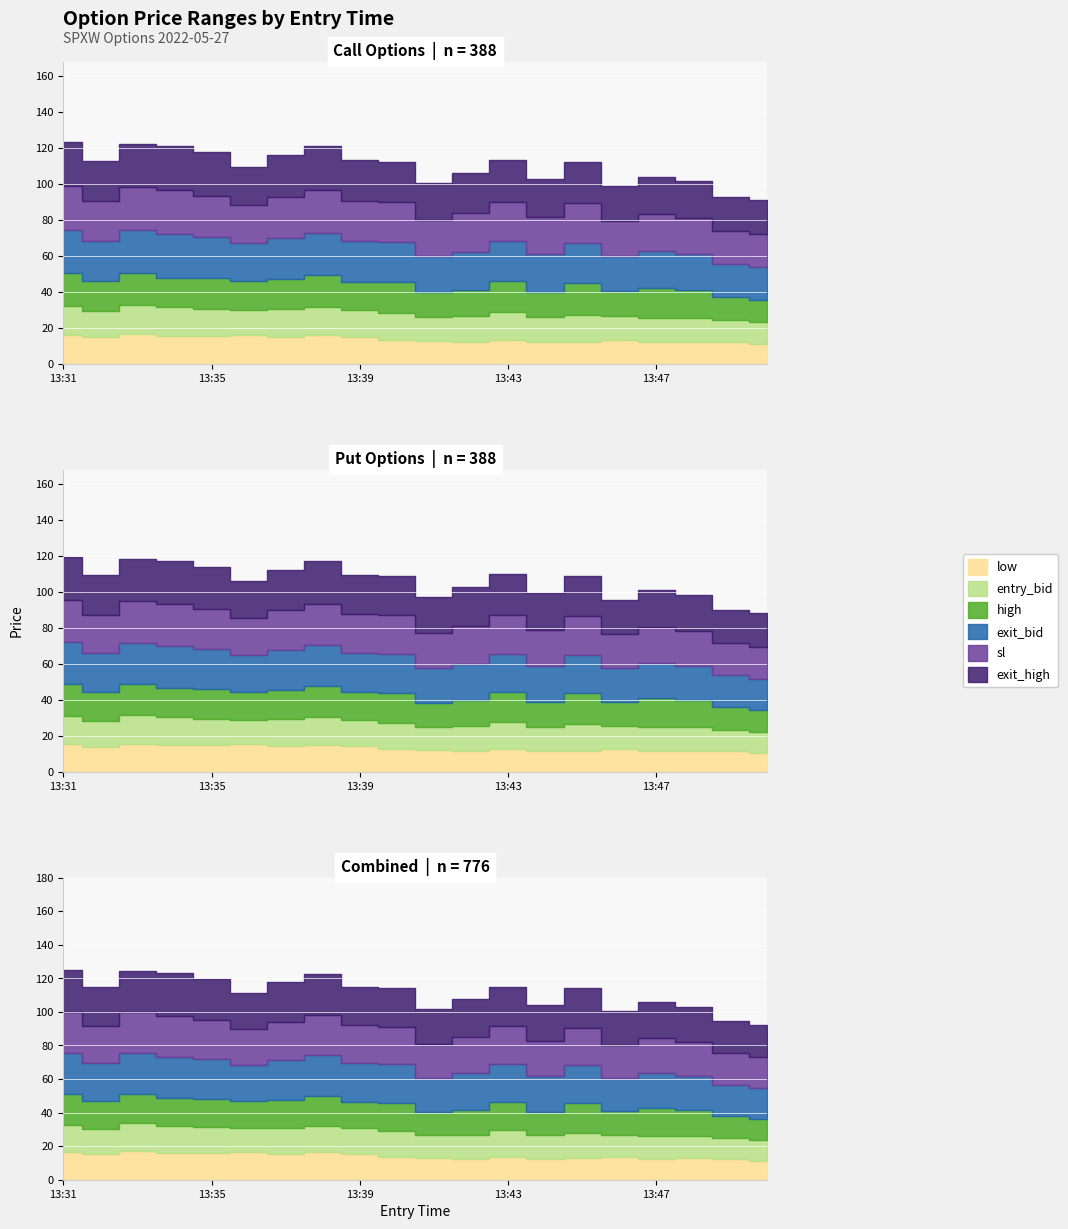

Reading left to right, transcribe all the data shown in this chart.

low: 13:31=16.0	13:32=14.8	13:33=16.5	13:34=15.5	13:35=15.4	13:36=16.0	13:37=15.2	13:38=15.9	13:39=15.1	13:40=13.5	13:41=12.6	13:42=12.3	13:43=13.2	13:44=12.3	13:45=12.4	13:46=13.4	13:47=12.2	13:48=12.4	13:49=11.9	13:50=10.8
entry_bid: 13:31=16.4	13:32=14.8	13:33=16.5	13:34=16.3	13:35=15.3	13:36=14.1	13:37=15.3	13:38=15.7	13:39=15.0	13:40=14.9	13:41=13.4	13:42=14.2	13:43=15.8	13:44=13.9	13:45=15.0	13:46=13.0	13:47=13.6	13:48=13.3	13:49=12.3	13:50=12.2
exit_bid: 13:31=24.2	13:32=22.2	13:33=24.0	13:34=24.2	13:35=22.9	13:36=21.1	13:37=22.9	13:38=23.6	13:39=22.5	13:40=22.4	13:41=20.1	13:42=21.3	13:43=22.1	13:44=20.9	13:45=22.1	13:46=19.5	13:47=20.4	13:48=19.9	13:49=18.4	13:50=18.3
sl: 13:31=24.2	13:32=22.2	13:33=24.0	13:34=24.2	13:35=22.9	13:36=21.1	13:37=22.9	13:38=23.6	13:39=22.5	13:40=22.4	13:41=20.1	13:42=21.3	13:43=22.1	13:44=20.9	13:45=22.1	13:46=19.5	13:47=20.4	13:48=19.9	13:49=18.4	13:50=18.3
high: 13:31=17.9	13:32=16.5	13:33=17.3	13:34=16.2	13:35=17.0	13:36=16.0	13:37=16.5	13:38=17.8	13:39=15.6	13:40=16.8	13:41=13.8	13:42=14.6	13:43=17.0	13:44=13.8	13:45=17.8	13:46=13.9	13:47=16.5	13:48=15.5	13:49=13.0	13:50=12.4
exit_high: 13:31=24.5	13:32=22.5	13:33=24.0	13:34=24.7	13:35=24.0	13:36=21.3	13:37=23.0	13:38=24.4	13:39=22.5	13:40=22.5	13:41=20.4	13:42=22.5	13:43=23.0	13:44=21.0	13:45=23.0	13:46=19.5	13:47=21.0	13:48=20.4	13:49=18.8	13:50=18.8